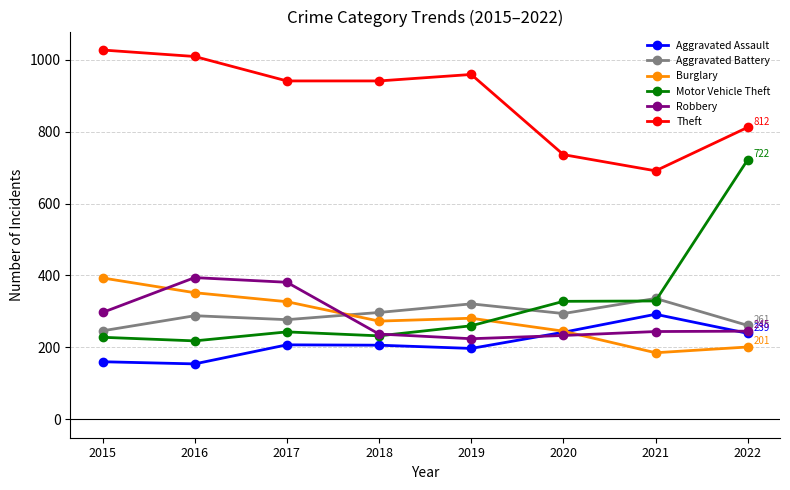

At which label is Theft closest to 859?

2022